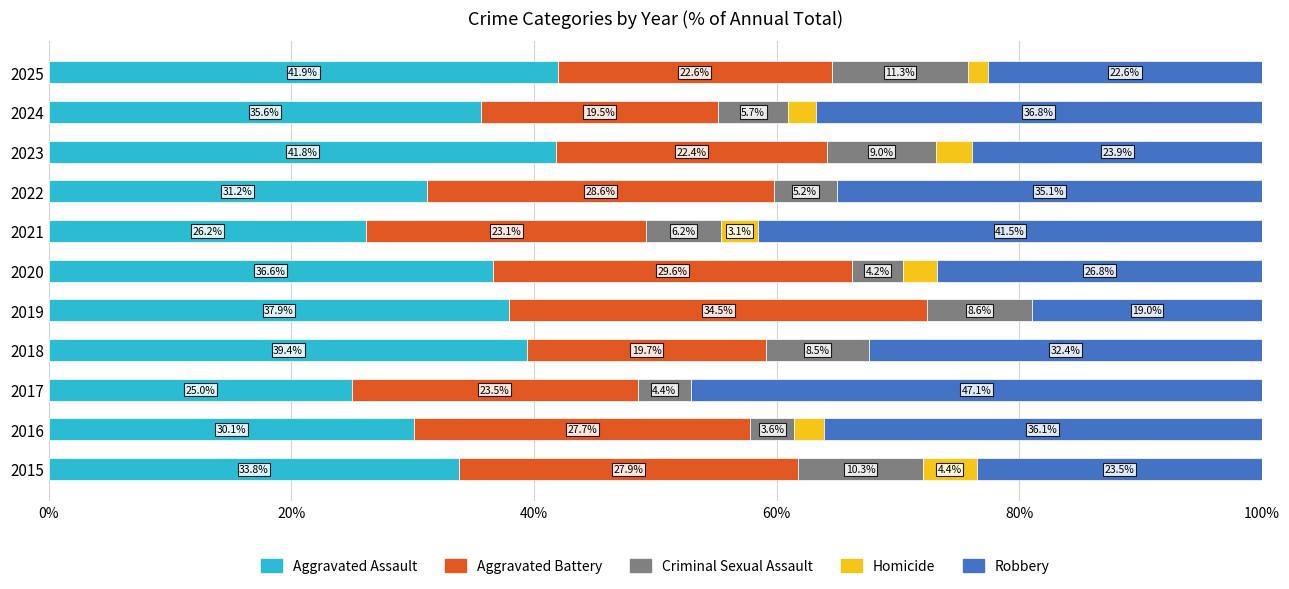

What is the maximum value for Aggravated Assault?

41.9